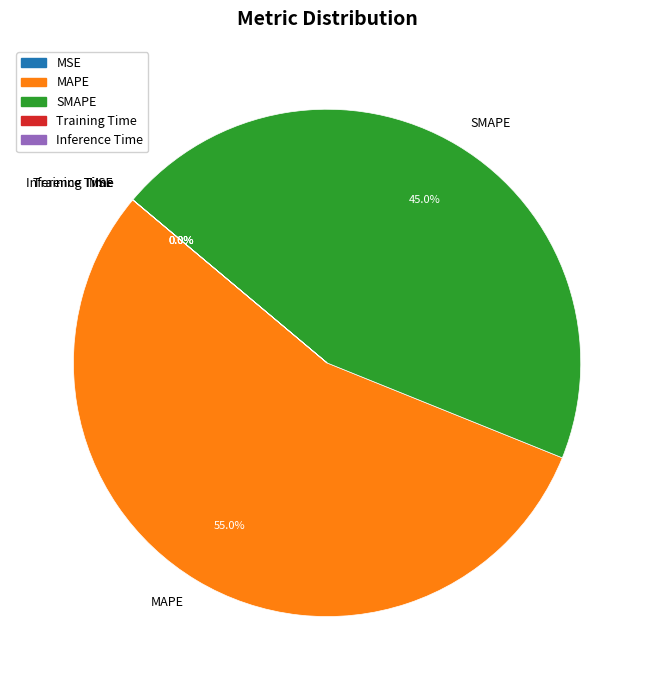

Does any single category account for the majority?

Yes